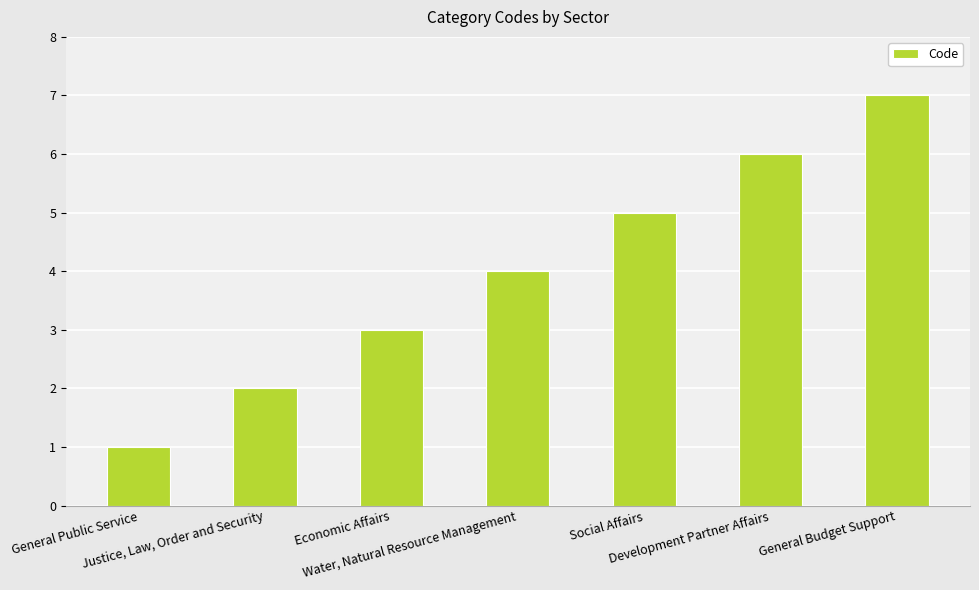

Rank the categories by value from lowest to highest.

General Public Service, Justice, Law, Order and Security, Economic Affairs, Water, Natural Resource Management, Social Affairs, Development Partner Affairs, General Budget Support